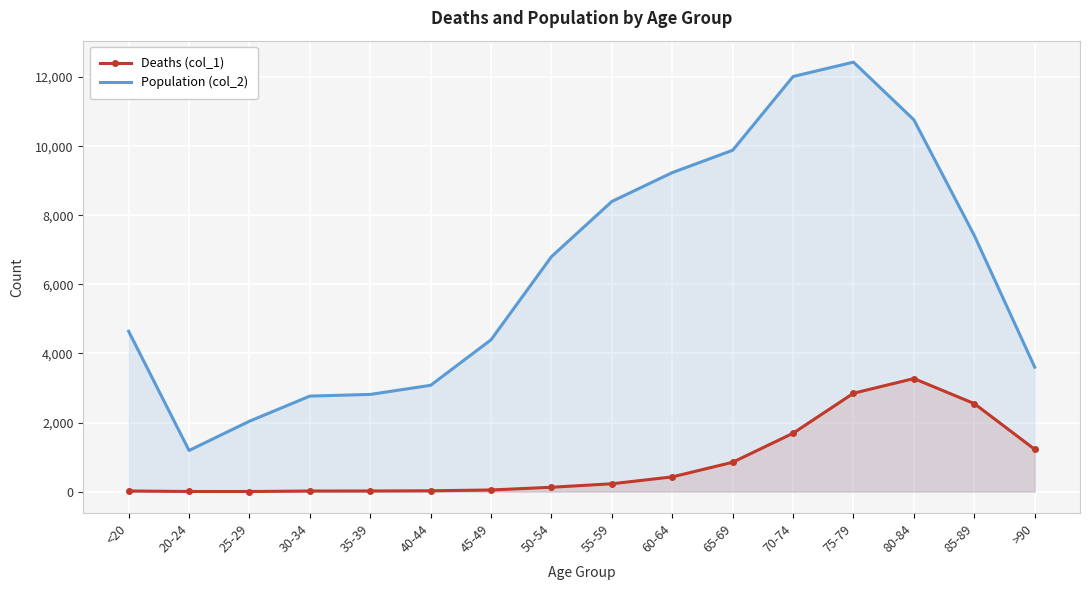

What position from the left is <20?

1